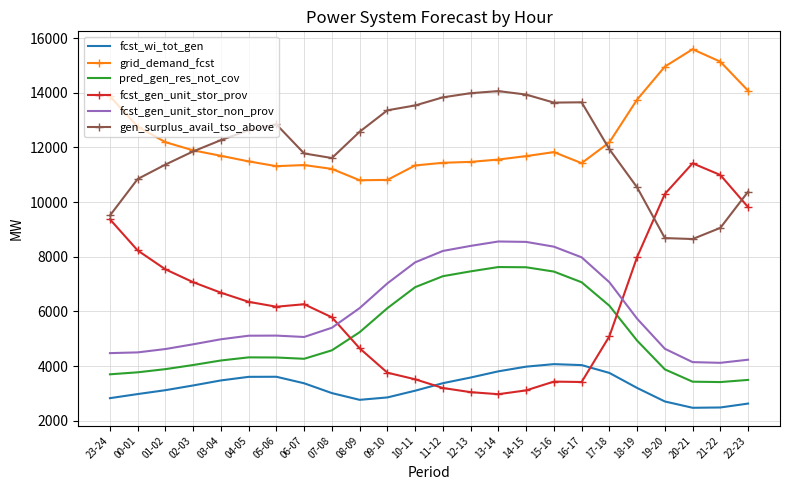

Between 07-08 and 21-22, which series saw the biggest shift?

fcst_gen_unit_stor_prov